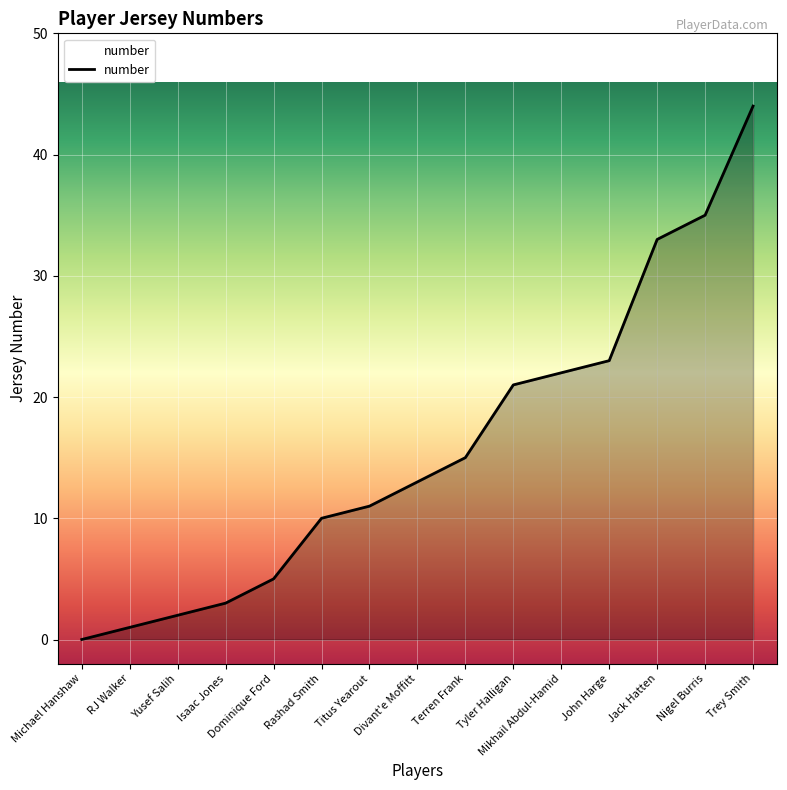

What position from the right is Isaac Jones?

12